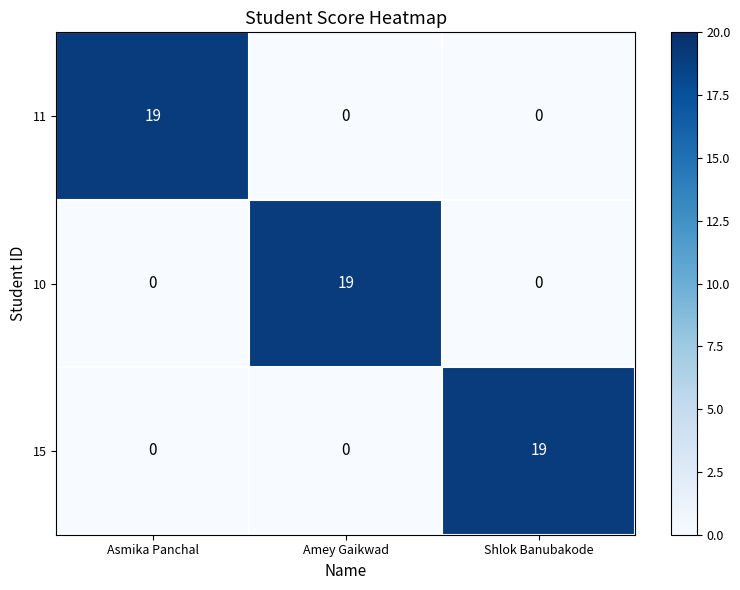

Reading right to left, what are all the values shown in this chart?

11: Shlok Banubakode=0	Amey Gaikwad=0	Asmika Panchal=19
10: Shlok Banubakode=0	Amey Gaikwad=19	Asmika Panchal=0
15: Shlok Banubakode=19	Amey Gaikwad=0	Asmika Panchal=0